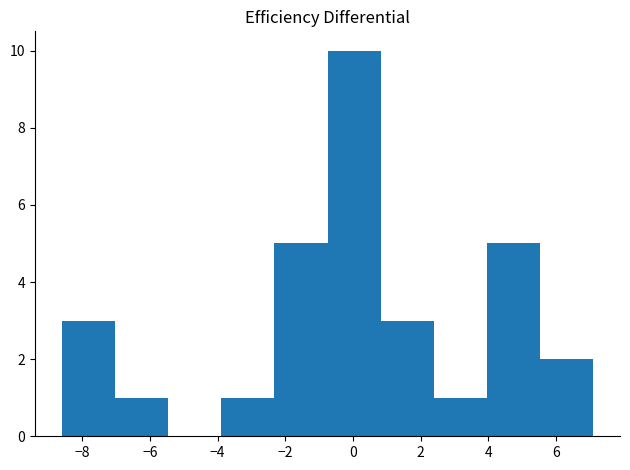

Over which range of the x-axis is the bar tallest?

-0.8 to 0.8